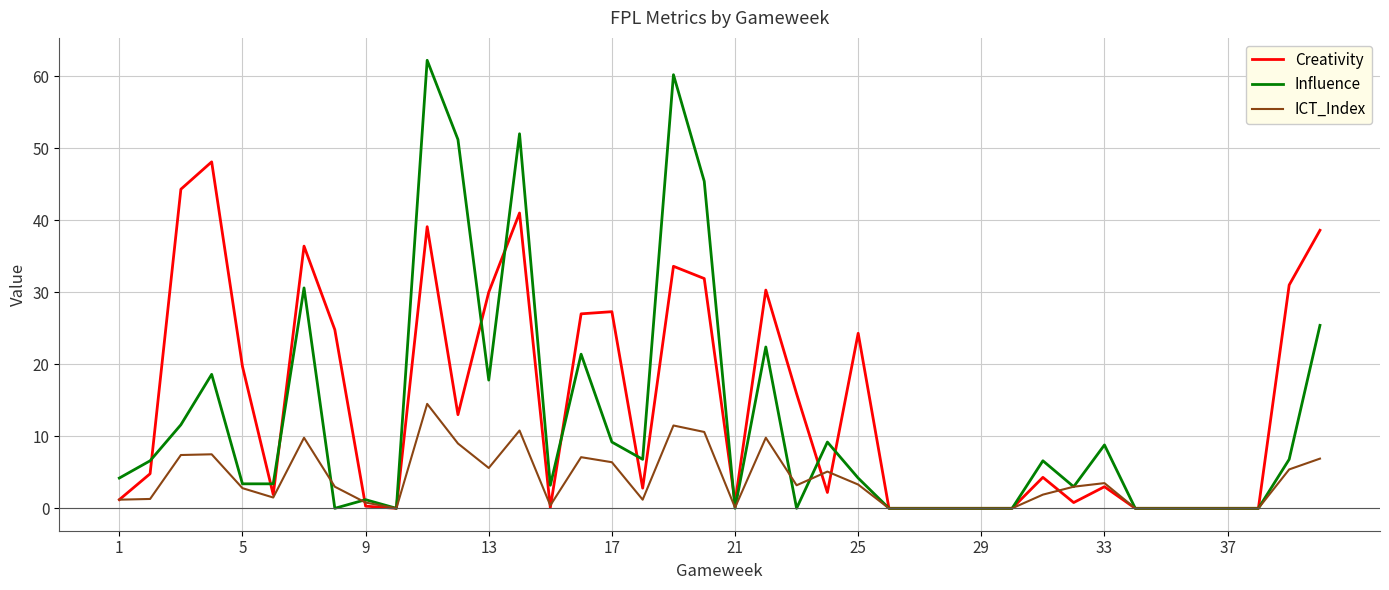

What is the maximum value shown in the chart?

62.2